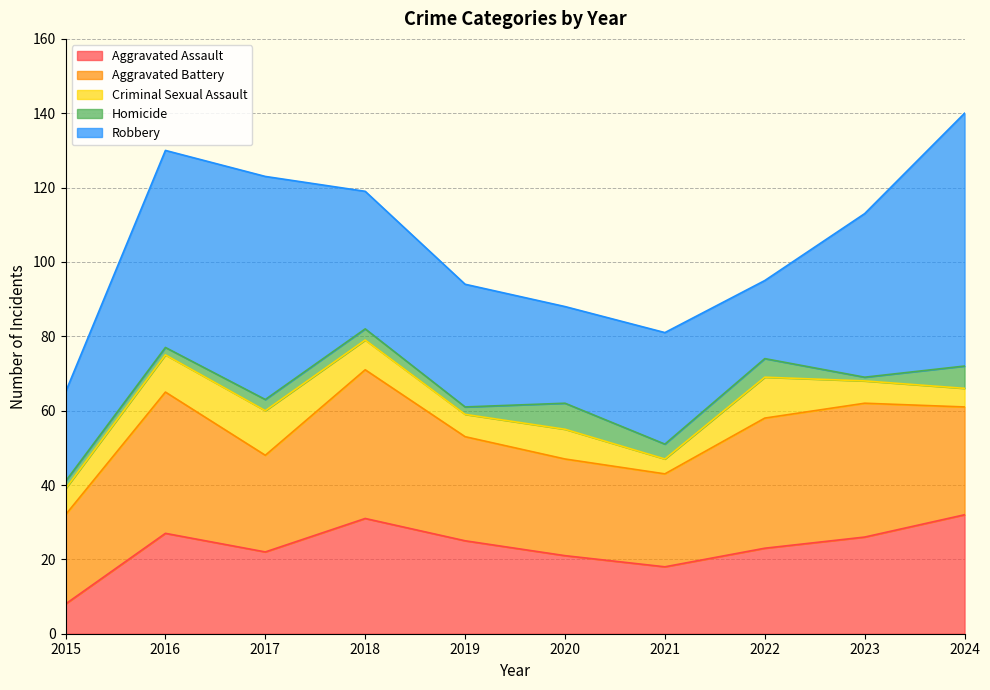

True or false: Criminal Sexual Assault and Robbery cross at least once.

False